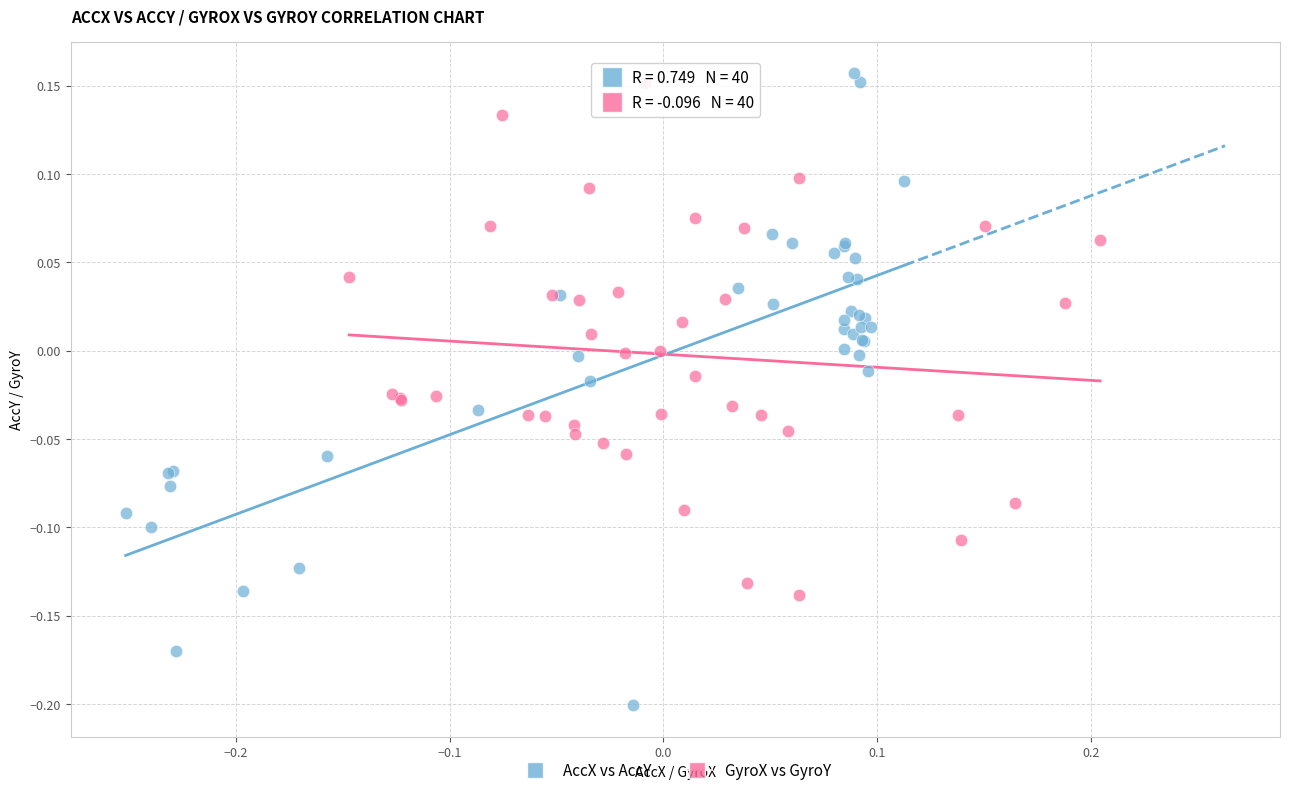

Which series contains the lowest Y value?

AccX vs AccY